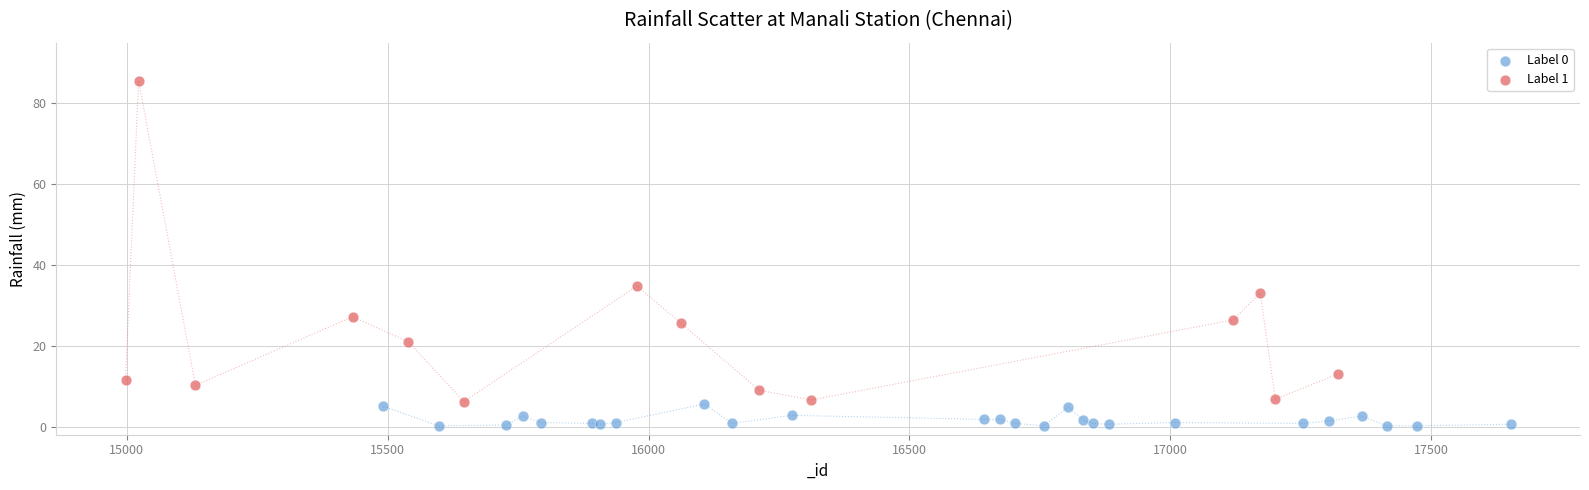

Which series has the widest spread of Y values?

Label 1